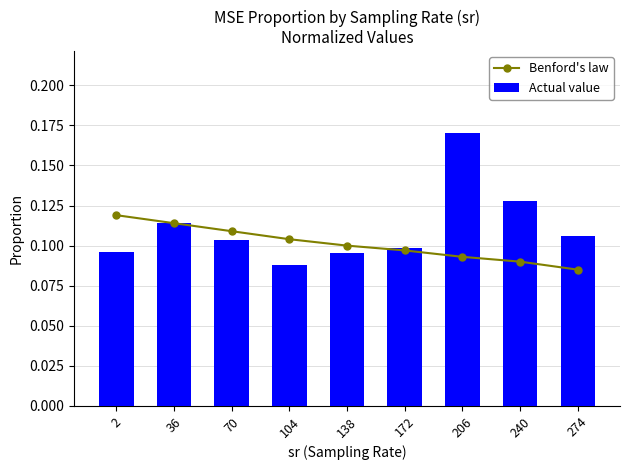

Rank the series by their maximum value, from highest to lowest.

Actual value, Benford's law